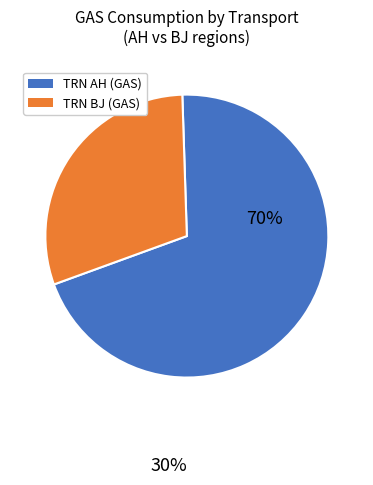

Combined, do TRN AH (GAS) and TRN BJ (GAS) account for over 50%?

Yes